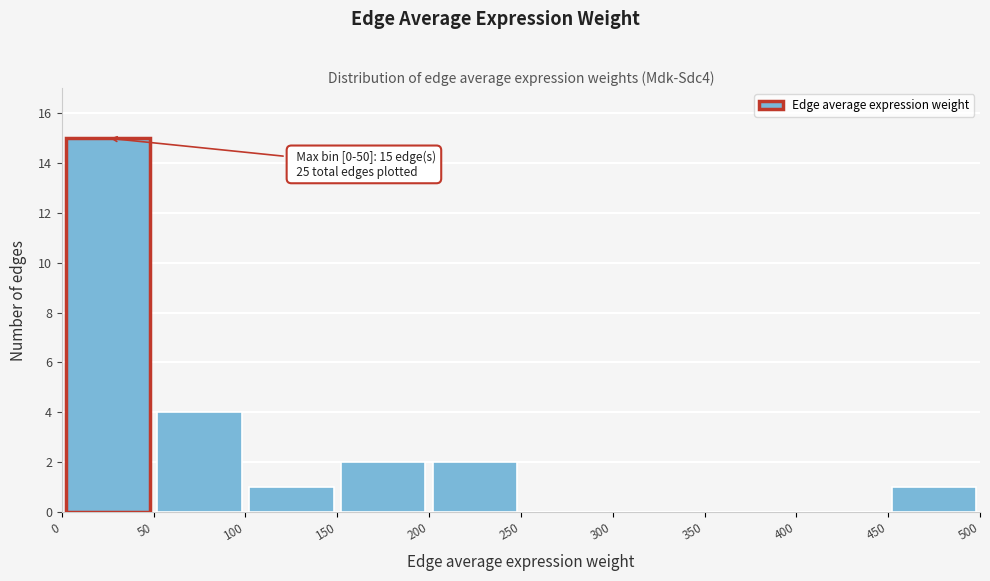

Over which range of the x-axis is the bar tallest?

0 to 50